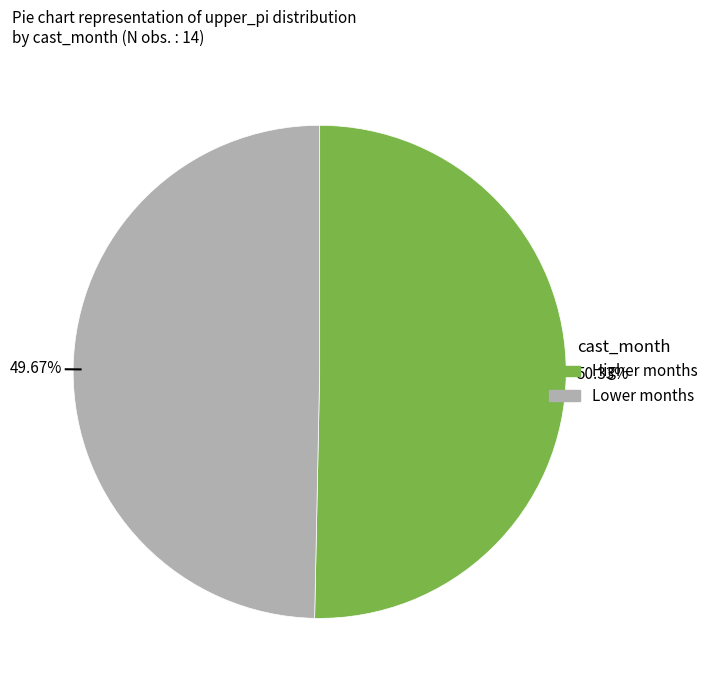

Is there any slice that represents more than half of the pie?

Yes